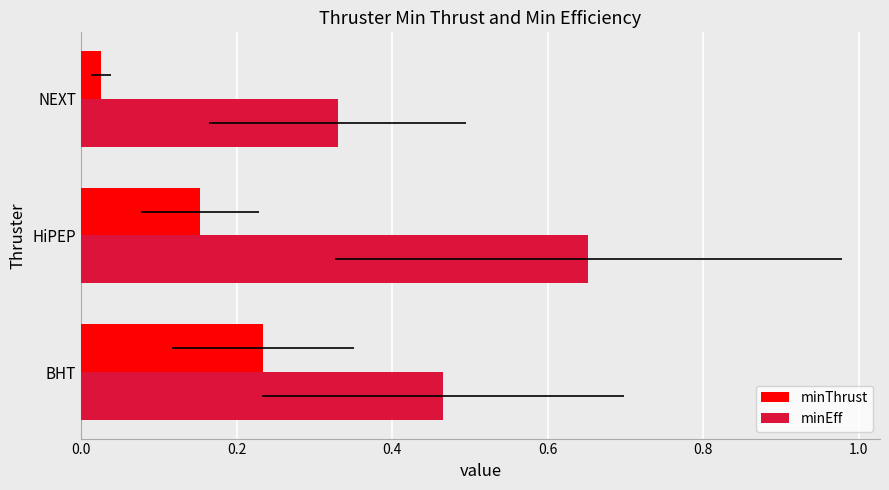

Are the bars grouped side by side (vs. stacked)?

Yes